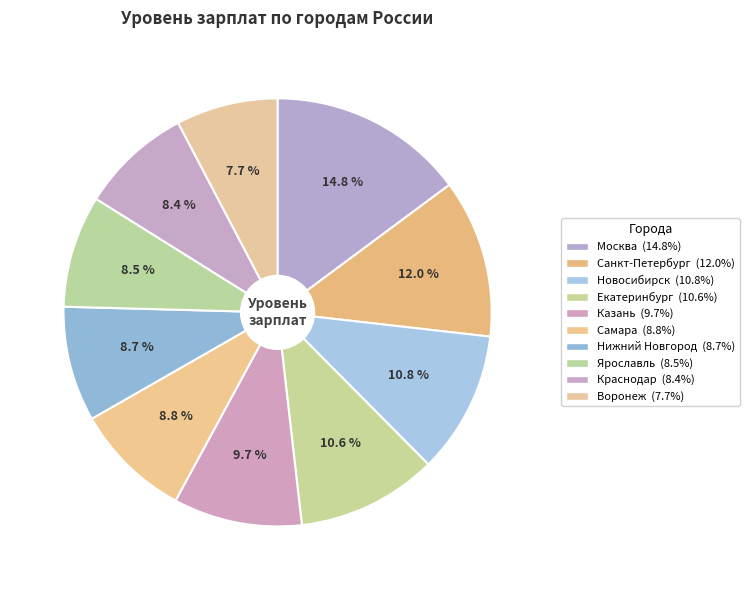

To the nearest percent, what is the difference between the Москва and Воронеж slice percentages?

7%